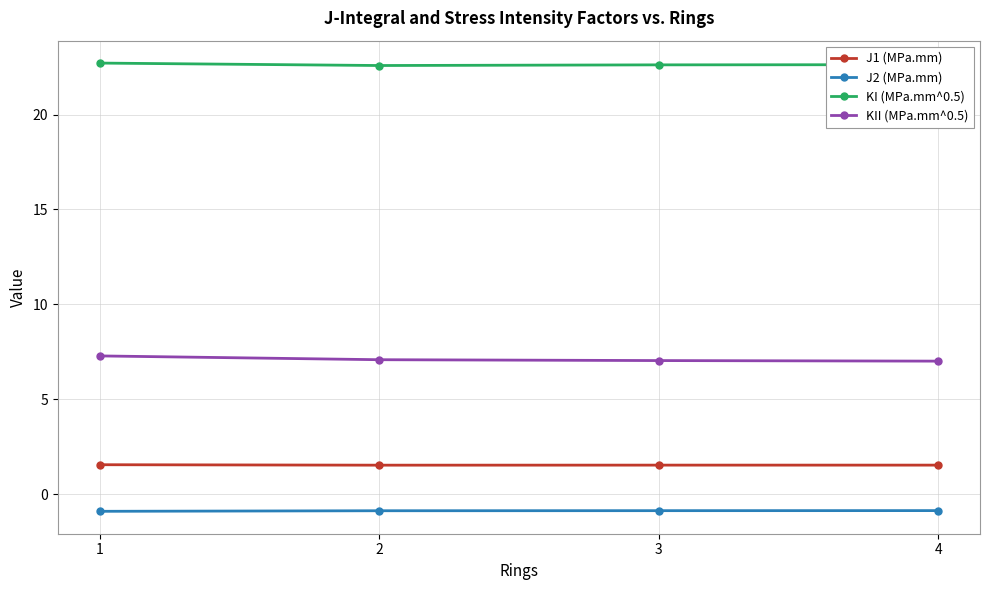

What is the lowest value of the J2 (MPa.mm) series?

-0.9